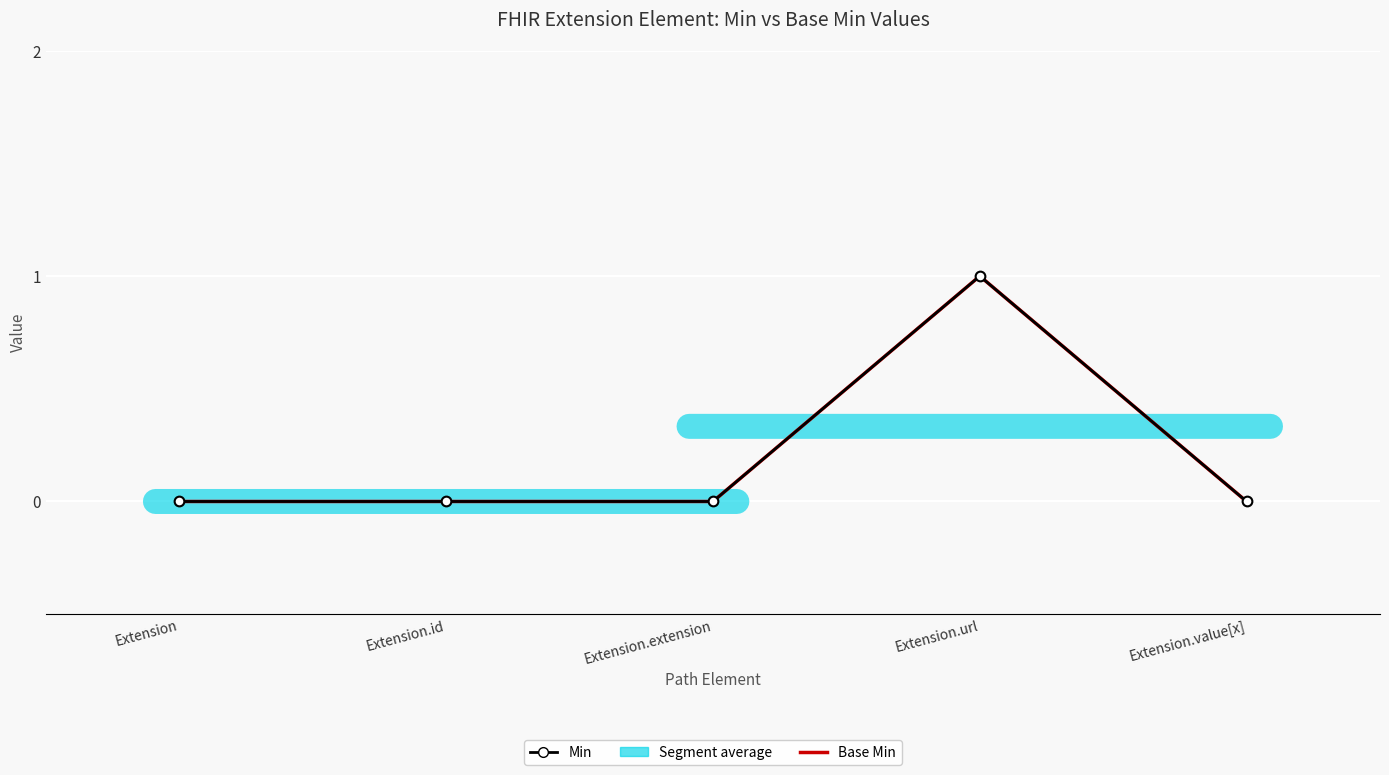

Which label corresponds to the largest value in the chart?

Extension.url